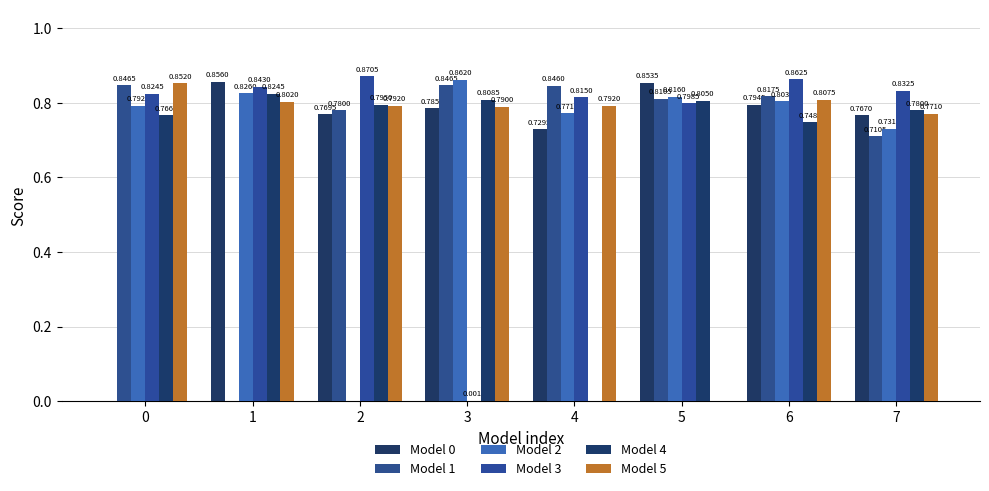

The Model 5 series shows 0.8 at 3. True or false?

True